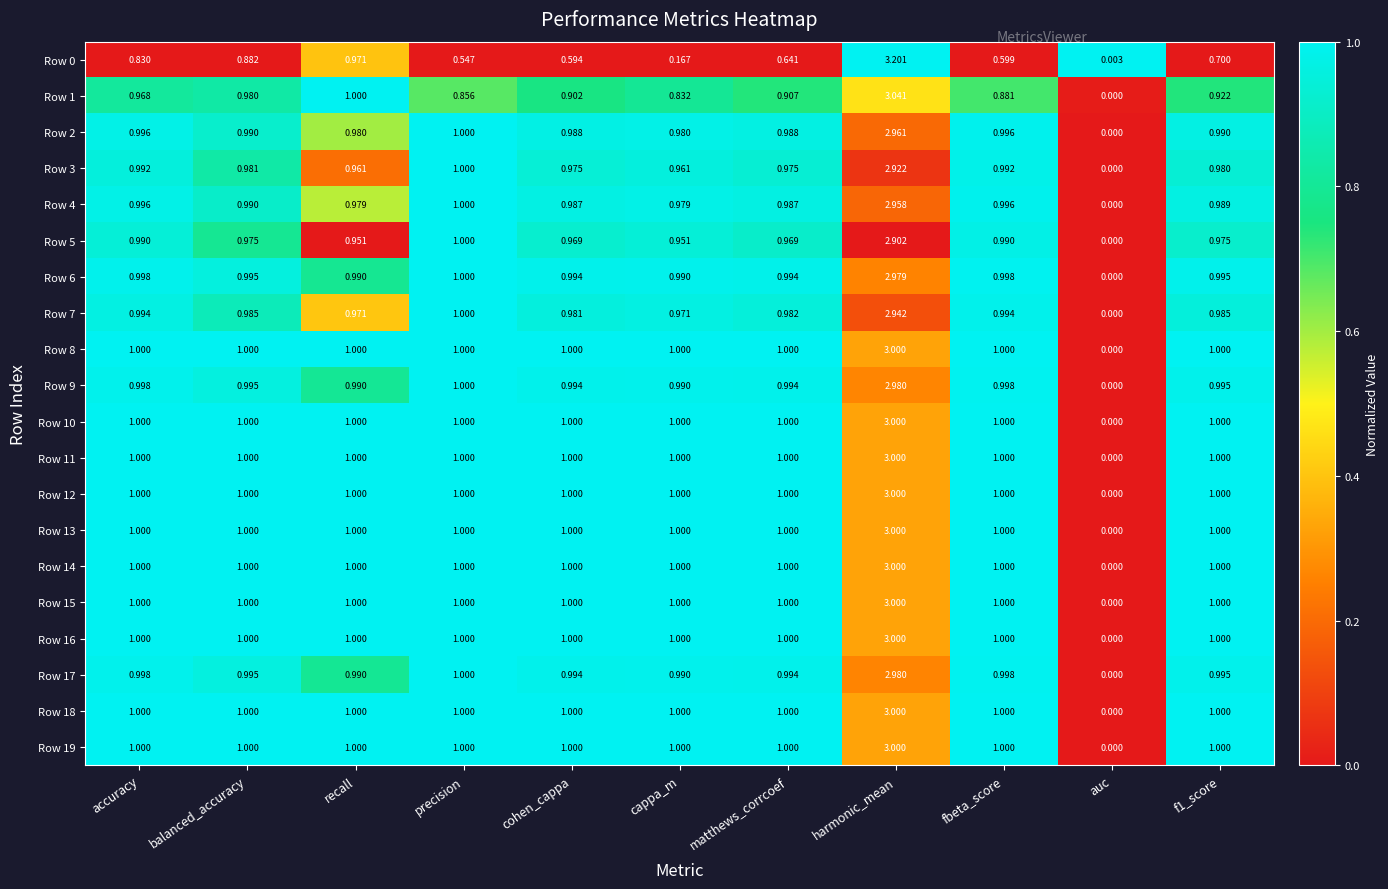

Which category has the lowest value across all series?

auc